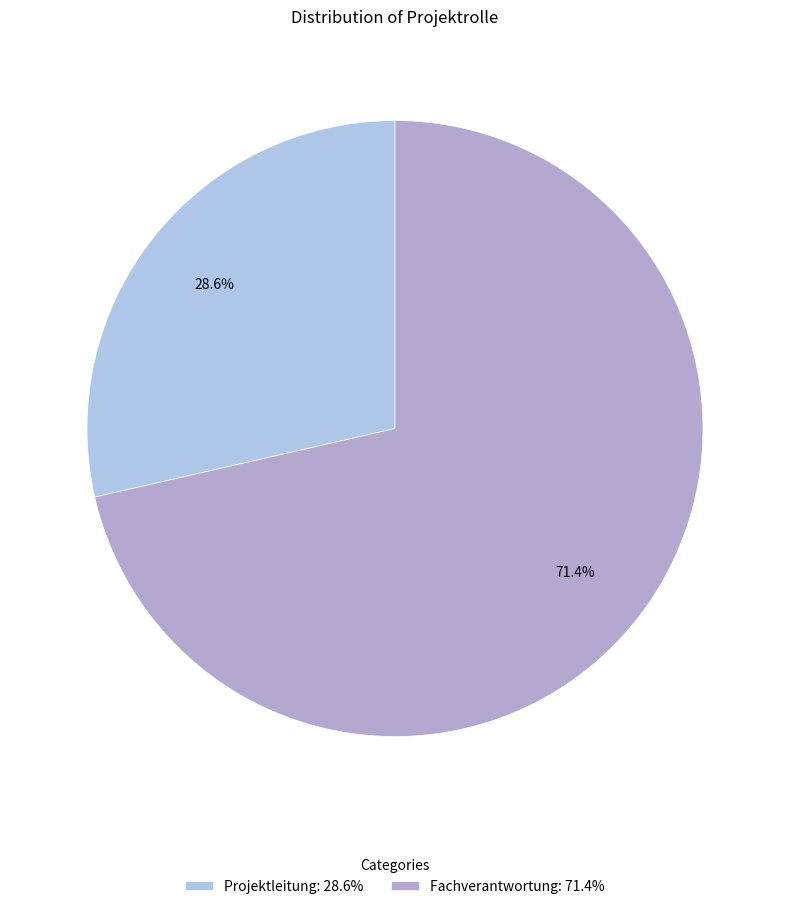

Rank the categories by value from highest to lowest.

Fachverantwortung, Projektleitung